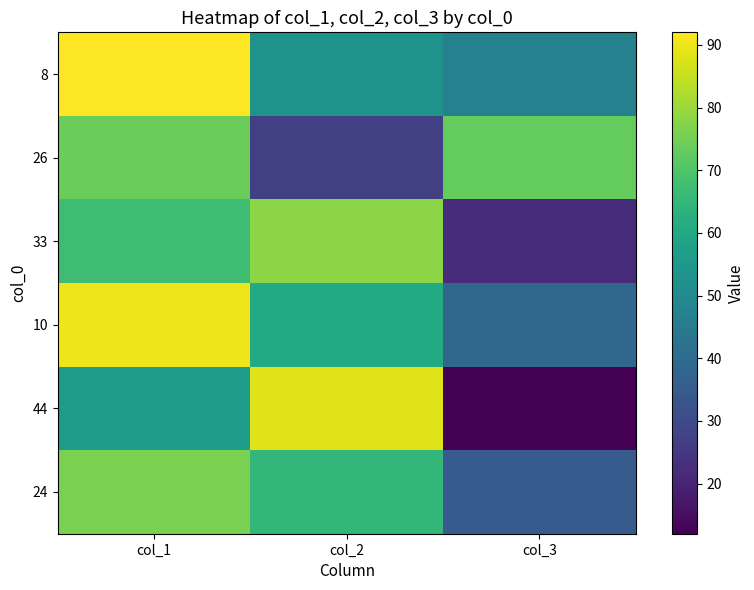

Reading left to right, transcribe all the data shown in this chart.

8: col_1=92	col_2=53	col_3=47
26: col_1=74	col_2=27	col_3=73
33: col_1=67	col_2=78	col_3=22
10: col_1=90	col_2=61	col_3=39
44: col_1=56	col_2=88	col_3=12
24: col_1=76	col_2=65	col_3=35